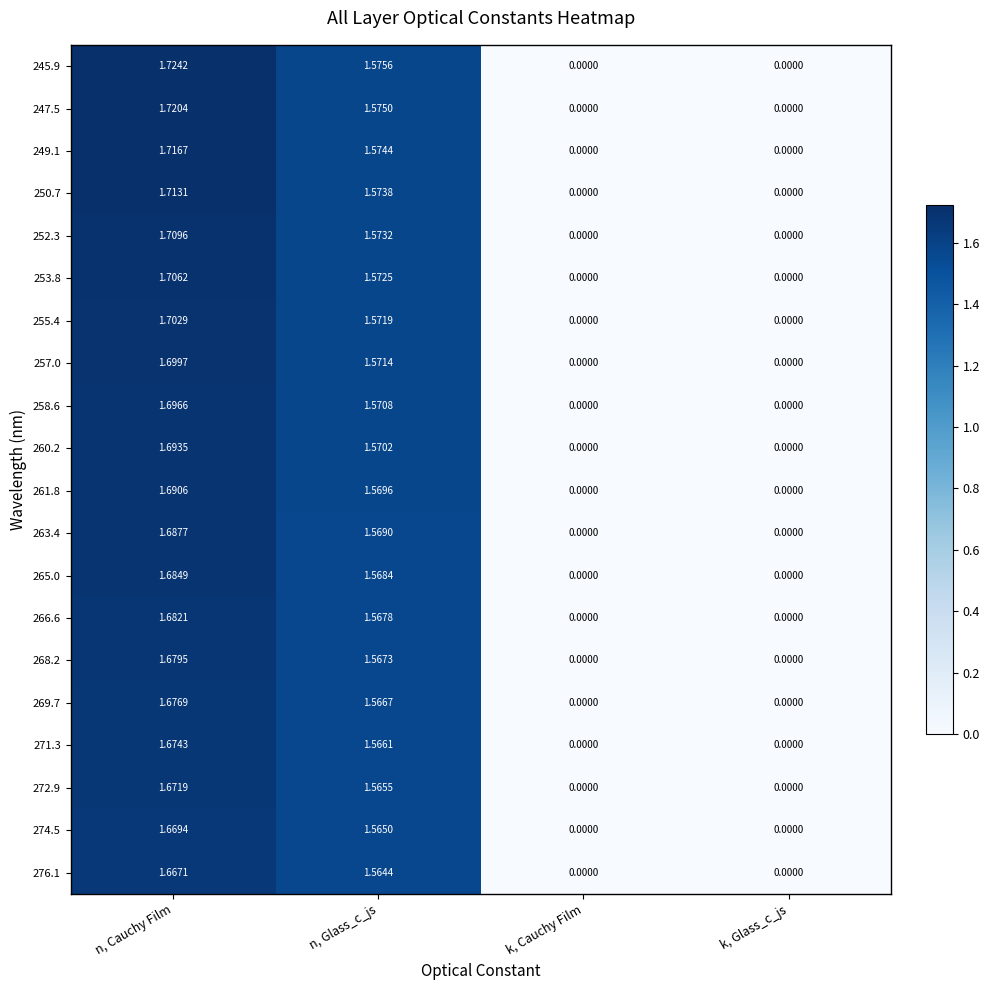

Which category has the highest value across all series?

n, Cauchy Film